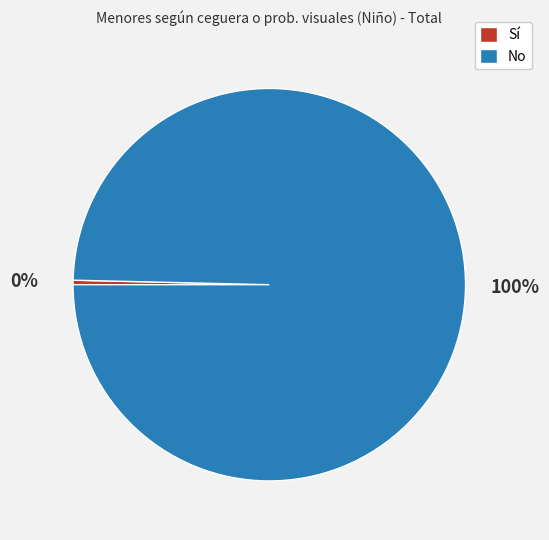

To the nearest percent, what is the combined percentage of Sí and No?

100%